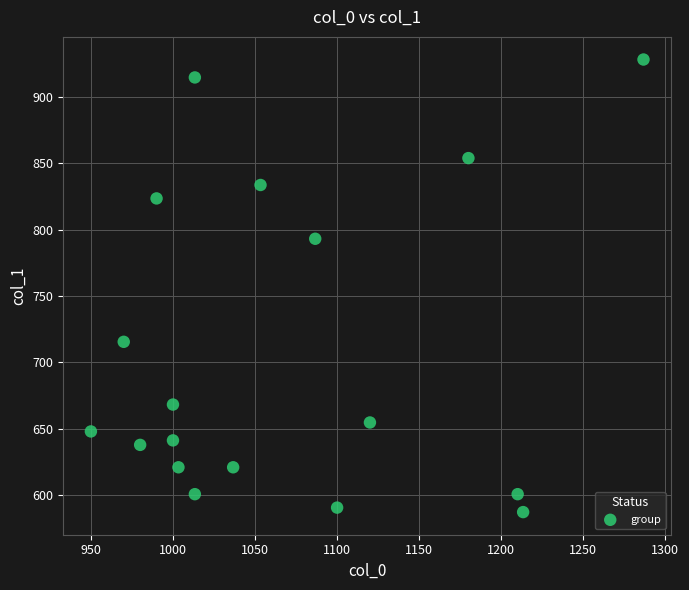

What is the range of Y values (max minus min)?

340.9